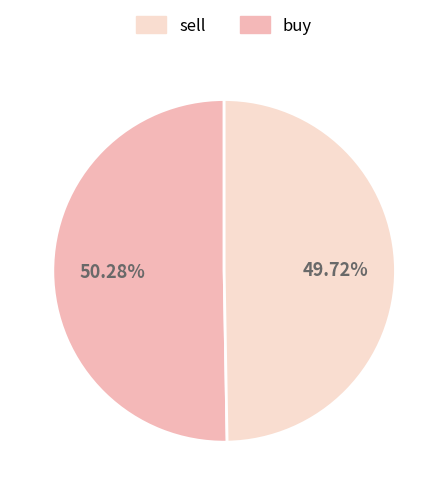

Does any single category account for the majority?

Yes